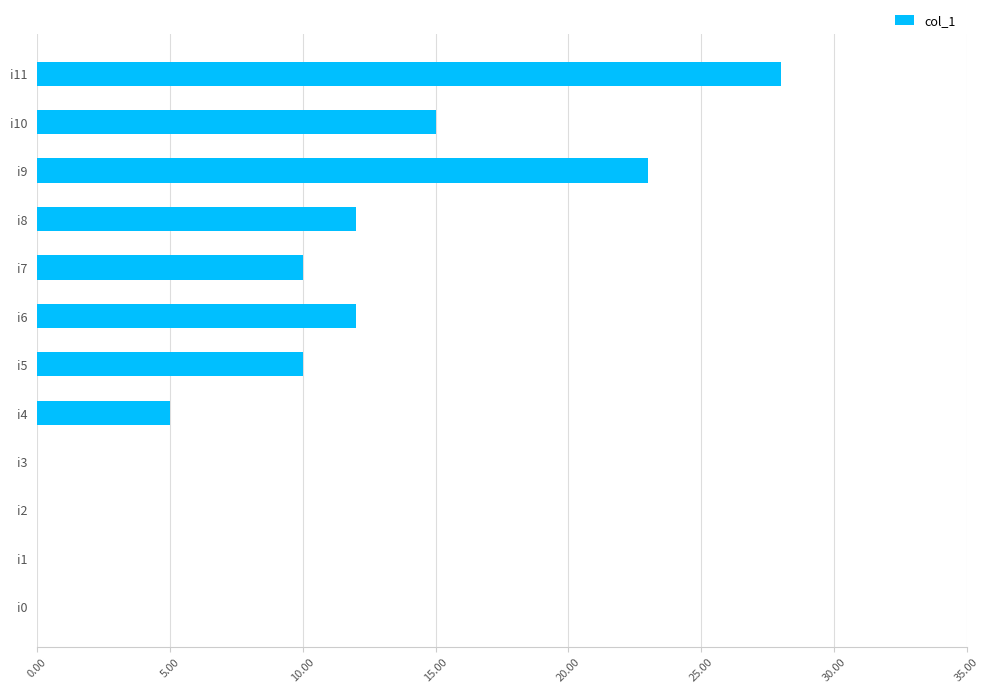

At which label is the value closest to 14?

i10